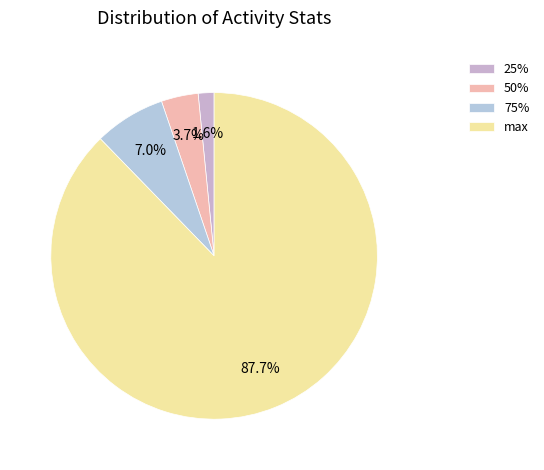

How much of the chart is everything except 25%?

98.4%